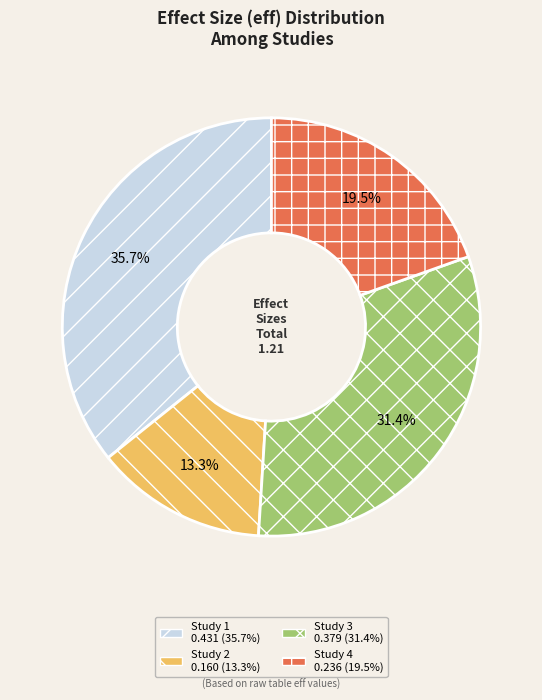

Is there any slice that represents more than half of the pie?

No